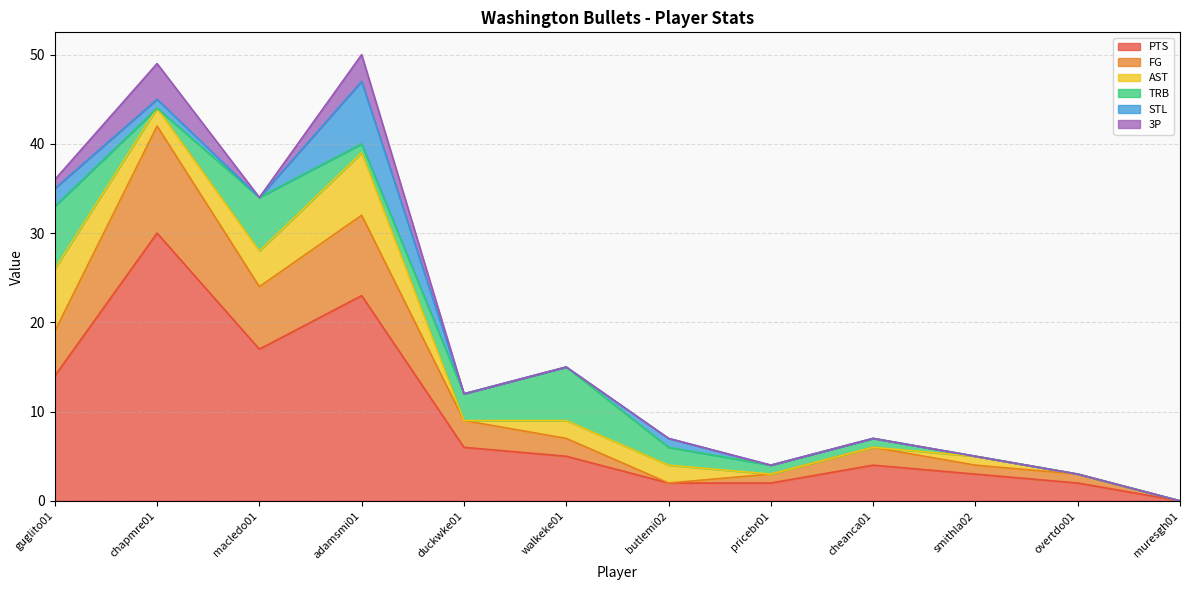

Which series has the widest spread of values?

PTS